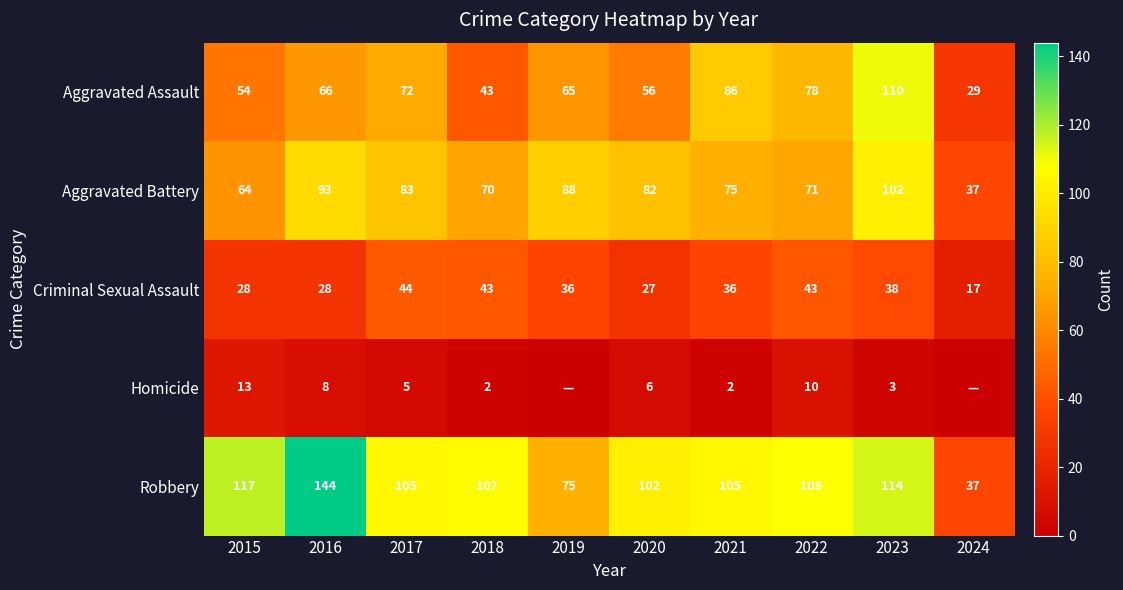

How many data points does each series have?

10